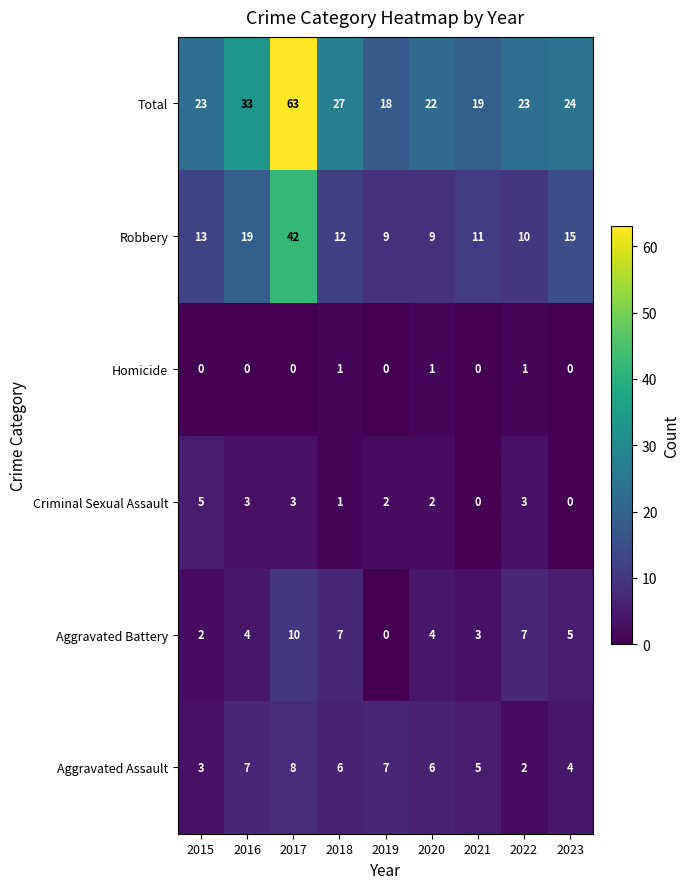

Which series has the largest total across all categories?

Total